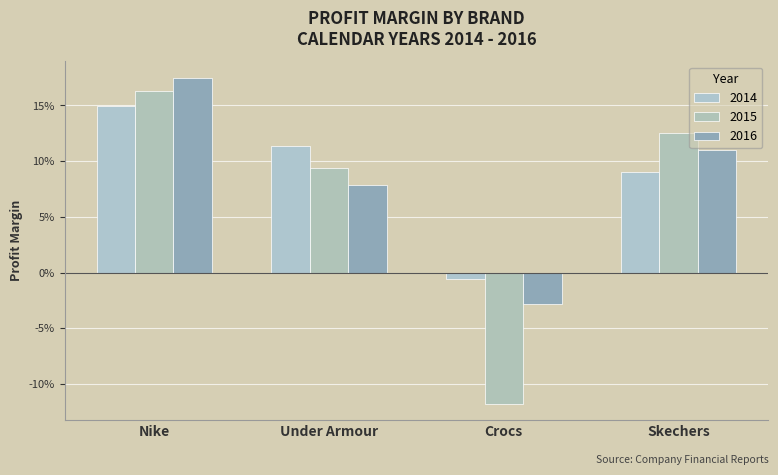

At which label is 2015 closest to 0?

Under Armour